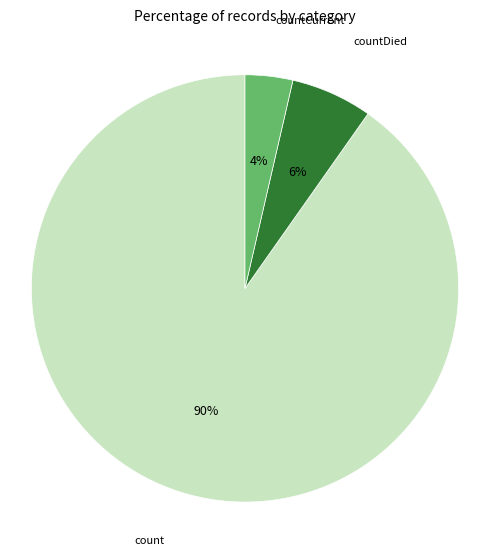

To the nearest percent, what is the average slice percentage?

33%